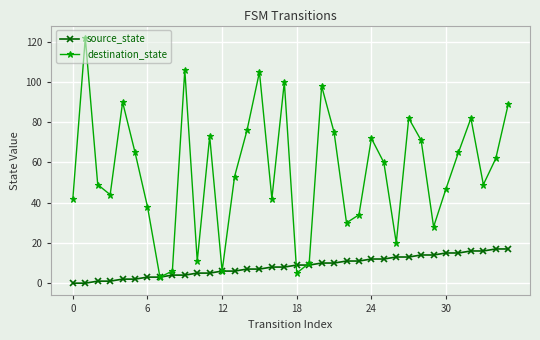

Which series has the largest range (max minus min)?

destination_state